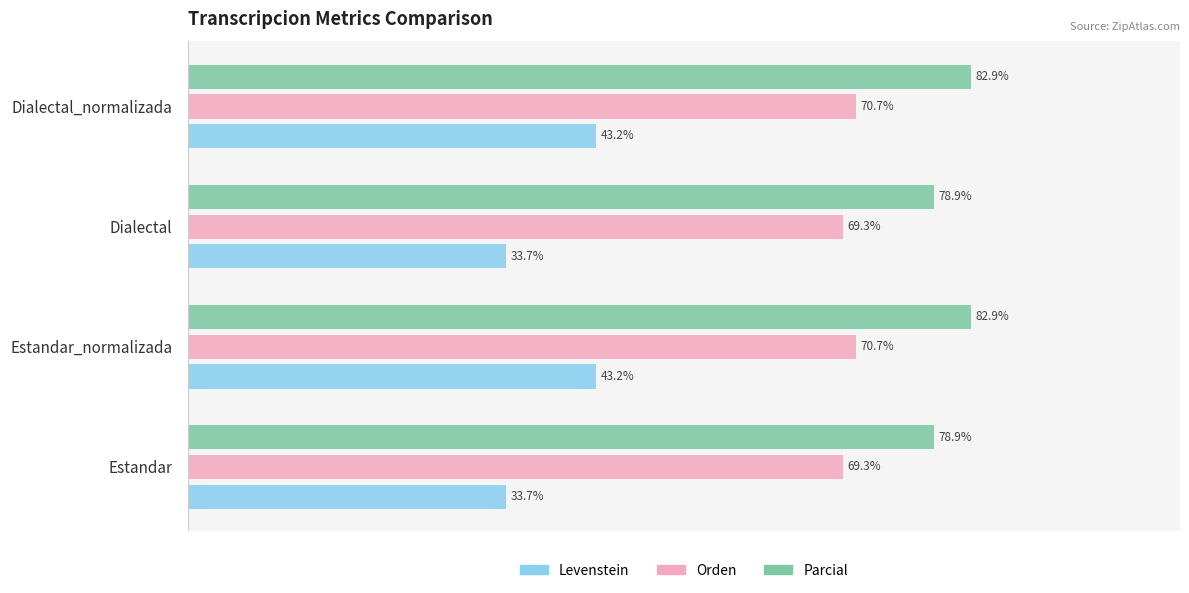

Which series changed the most between Estandar and Estandar_normalizada?

Levenstein